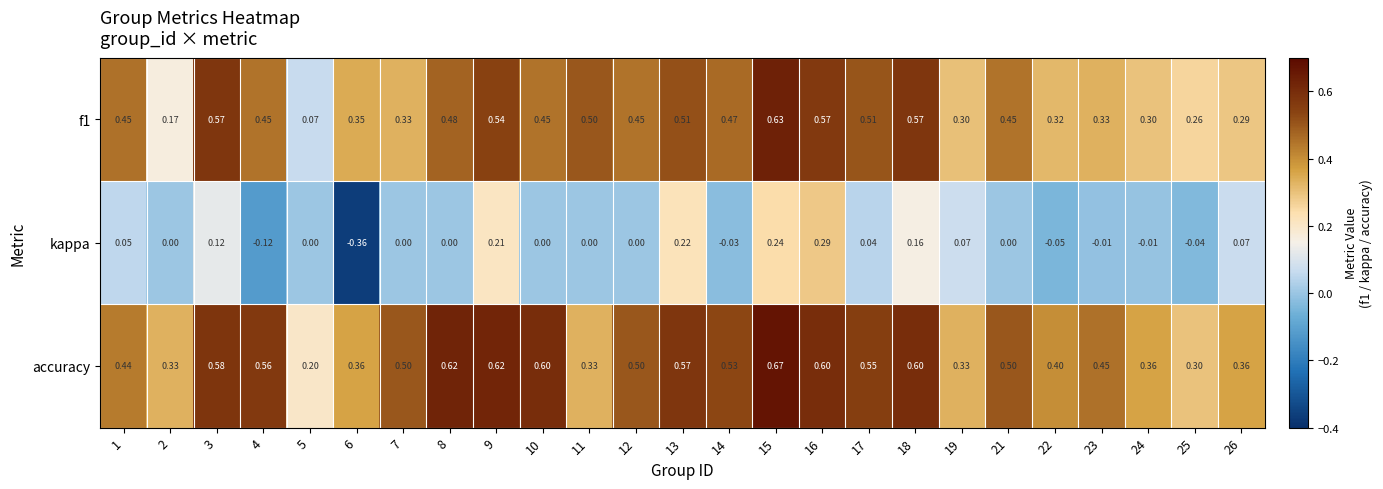

Is the value of kappa at 4 greater than the value of accuracy at 21?

No